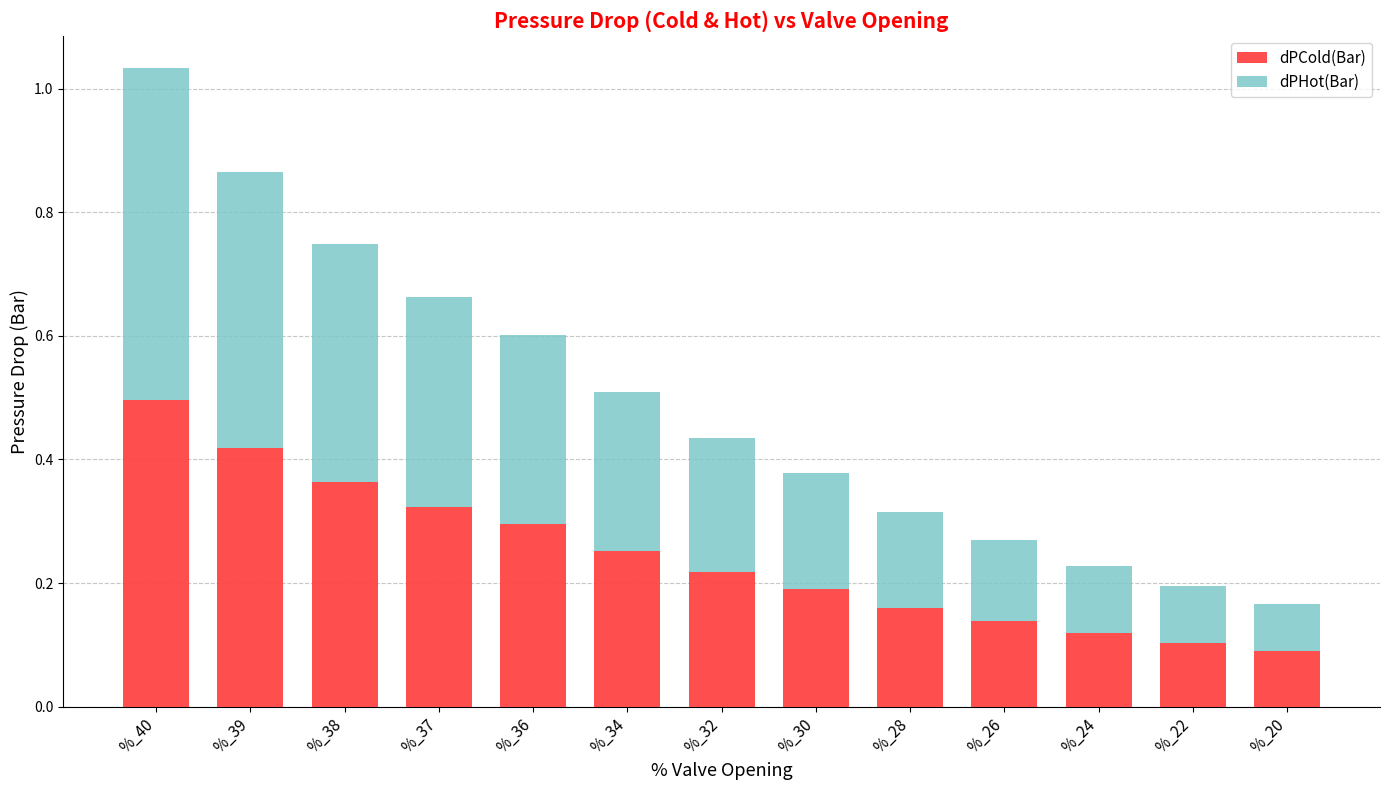

At which category is the sum across all series the highest?

%_40